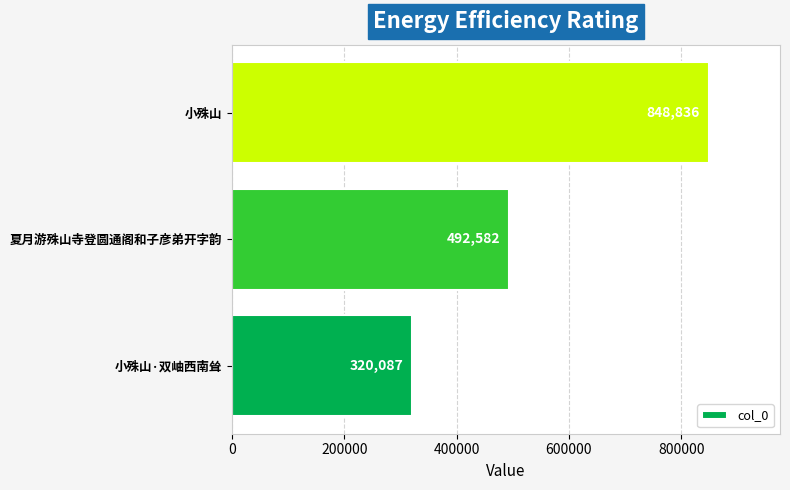

Reading bottom to top, transcribe all the data shown in this chart.

320087	492582	848836